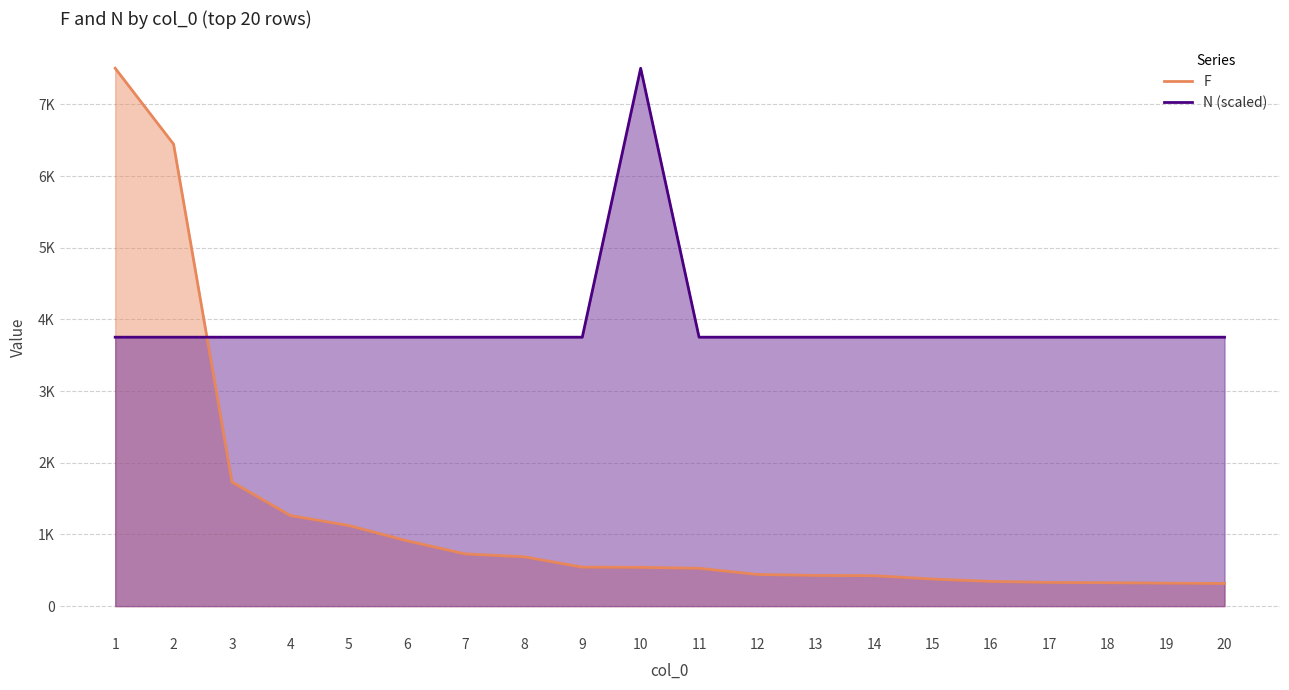

At which label is F closest to 3910?

3